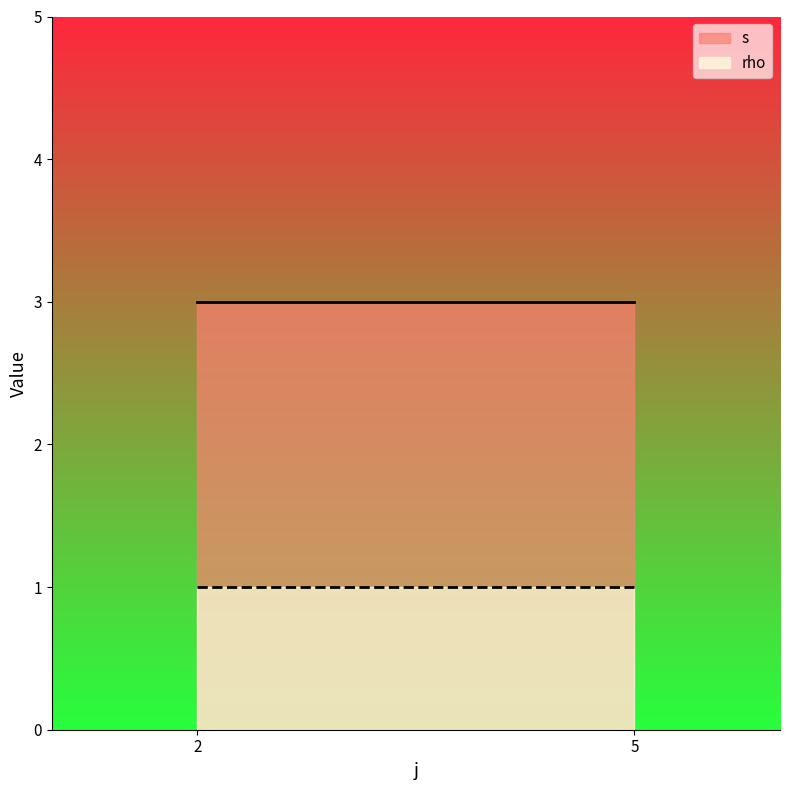

The value of rho at 5 is 1. True or false?

True